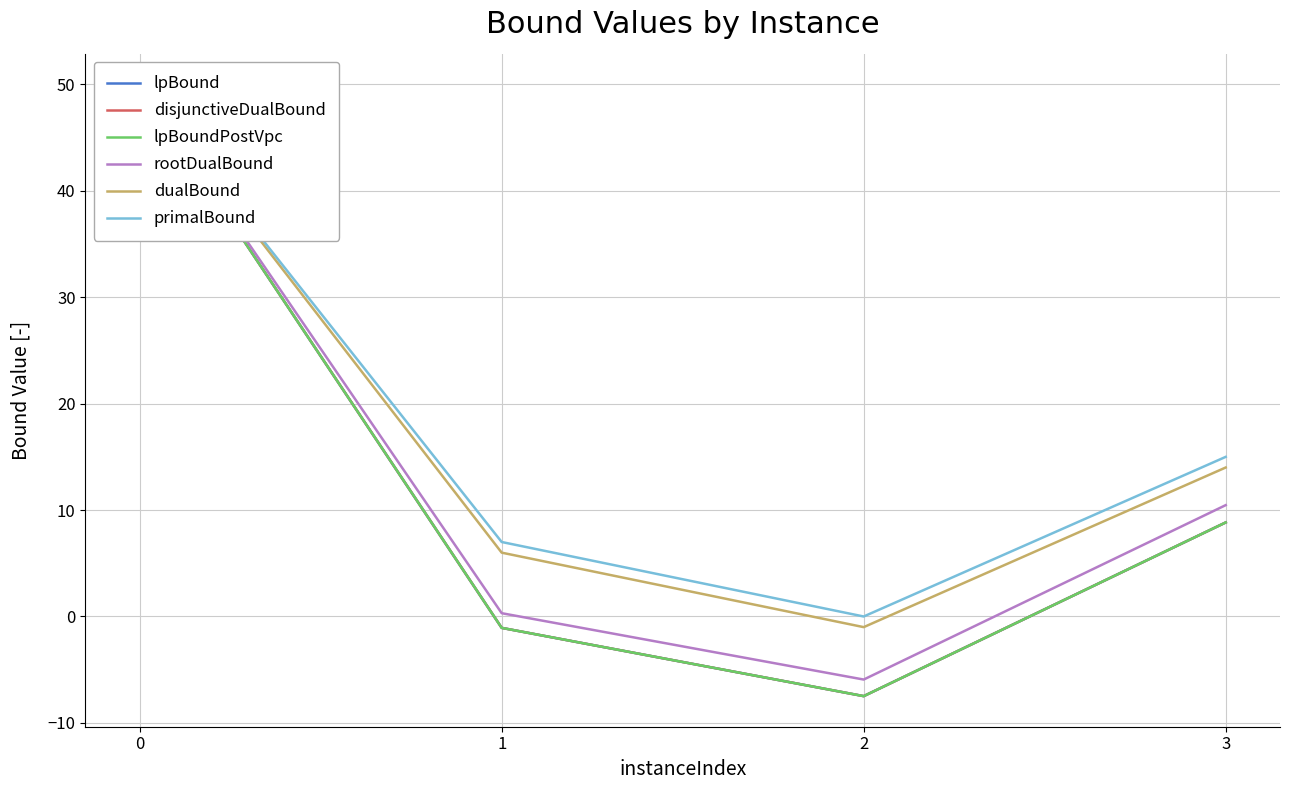

The dualBound series shows 2.9 at 1. True or false?

False